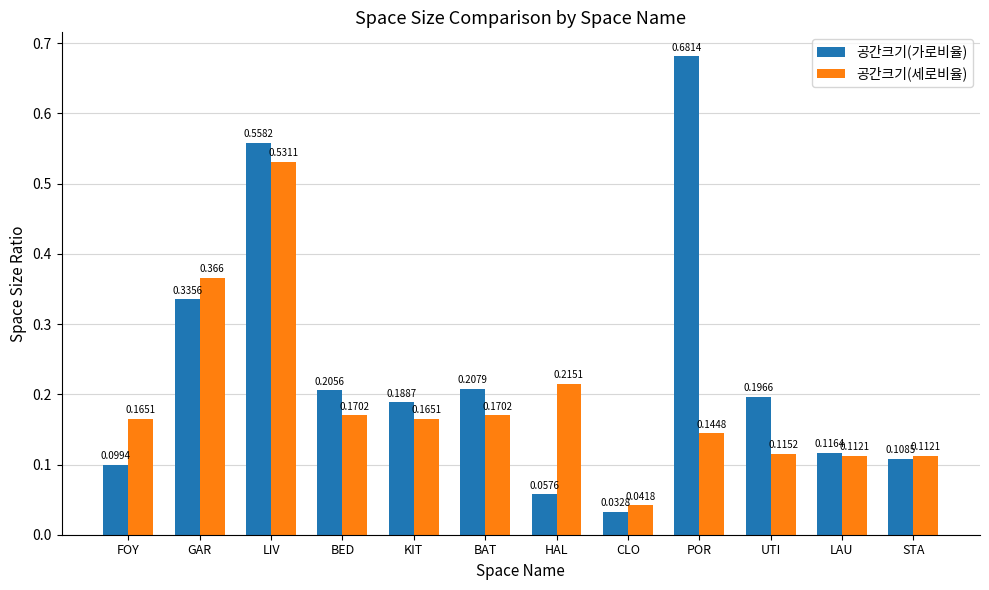

How many bars are there in each group?

2